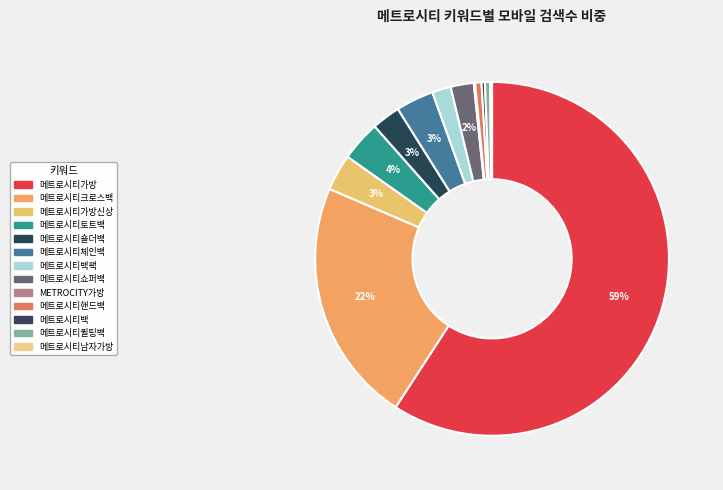

Is there any slice that represents more than half of the pie?

Yes